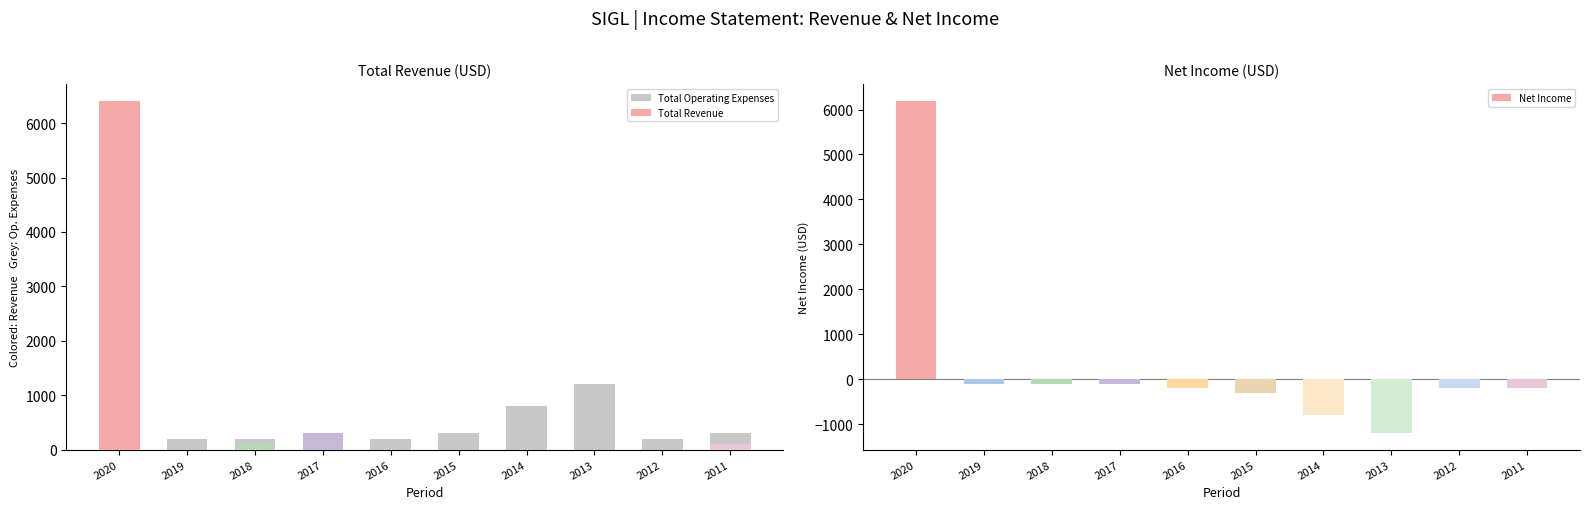

At which label does Net Income reach its peak?

2020